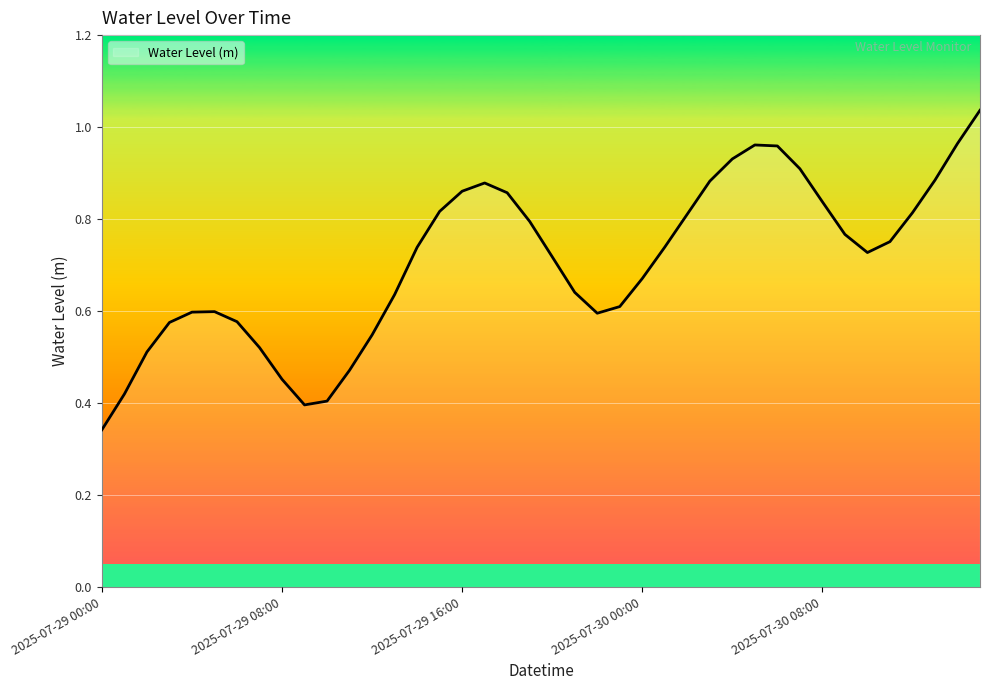

Rank the categories by value from lowest to highest.

2025-07-29 00:00, 2025-07-29 09:00, 2025-07-29 10:00, 2025-07-29 01:00, 2025-07-29 08:00, 2025-07-29 11:00, 2025-07-29 02:00, 2025-07-29 07:00, 2025-07-29 12:00, 2025-07-29 03:00, 2025-07-29 06:00, 2025-07-29 22:00, 2025-07-29 04:00, 2025-07-29 05:00, 2025-07-29 23:00, 2025-07-29 13:00, 2025-07-29 21:00, 2025-07-30 00:00, 2025-07-29 20:00, 2025-07-30 10:00, 2025-07-29 14:00, 2025-07-30 01:00, 2025-07-30 11:00, 2025-07-30 09:00, 2025-07-29 19:00, 2025-07-30 02:00, 2025-07-30 12:00, 2025-07-29 15:00, 2025-07-30 08:00, 2025-07-29 18:00, 2025-07-29 16:00, 2025-07-29 17:00, 2025-07-30 03:00, 2025-07-30 13:00, 2025-07-30 07:00, 2025-07-30 04:00, 2025-07-30 06:00, 2025-07-30 05:00, 2025-07-30 14:00, 2025-07-30 15:00